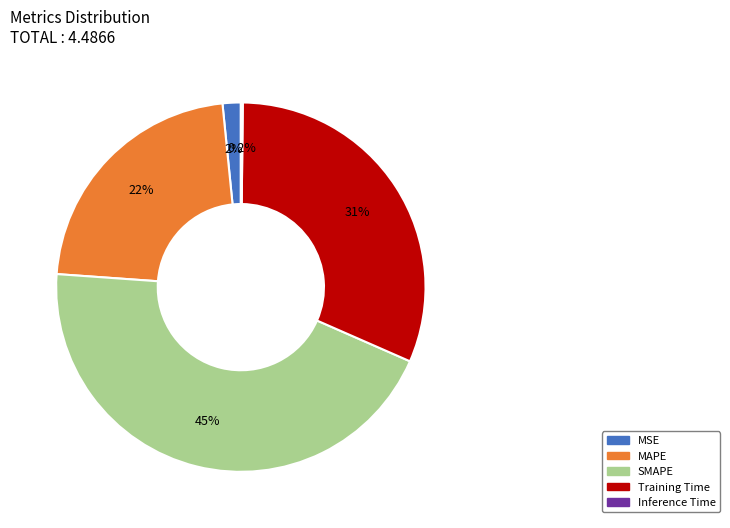

Which category has the biggest portion of the pie?

SMAPE